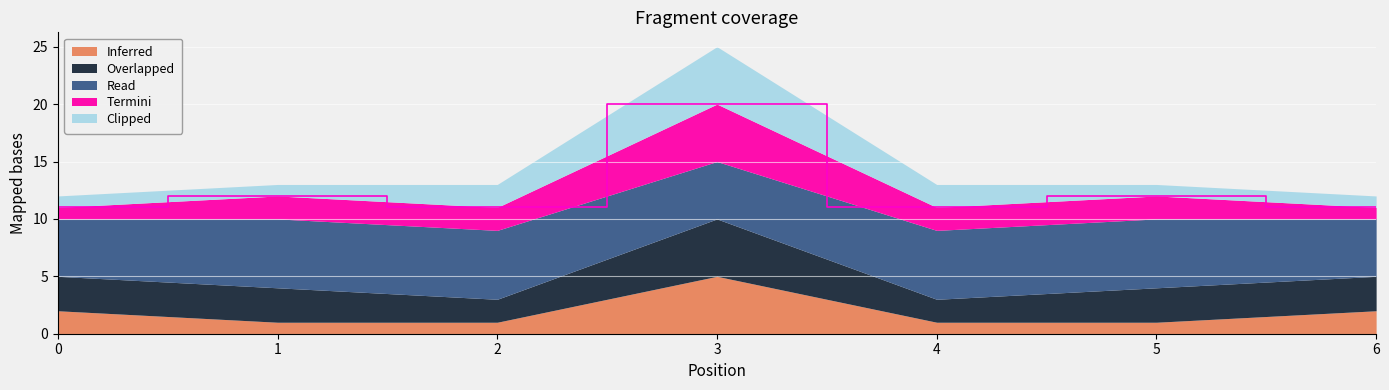

Which label corresponds to the smallest value in the chart?

1